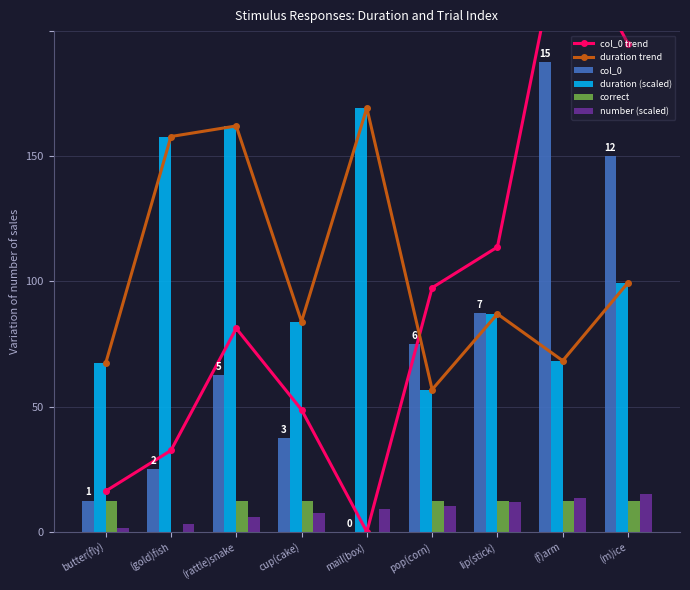

Which series changed the most between (gold)fish and mail(box)?

col_0 trend